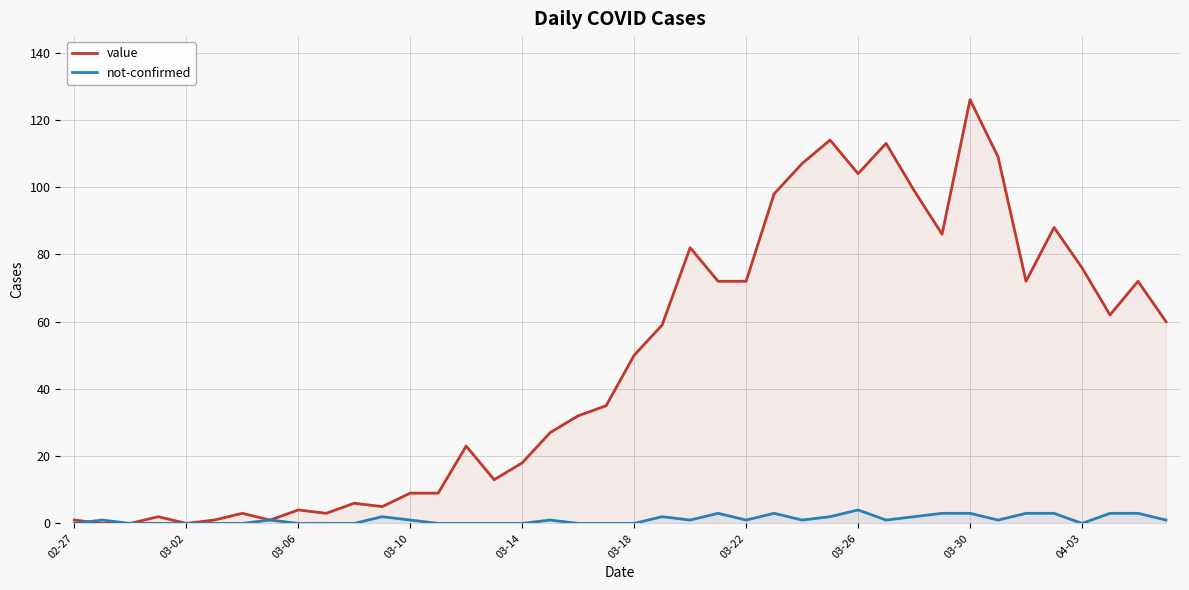

The value of value at 03-02 is 0. True or false?

True